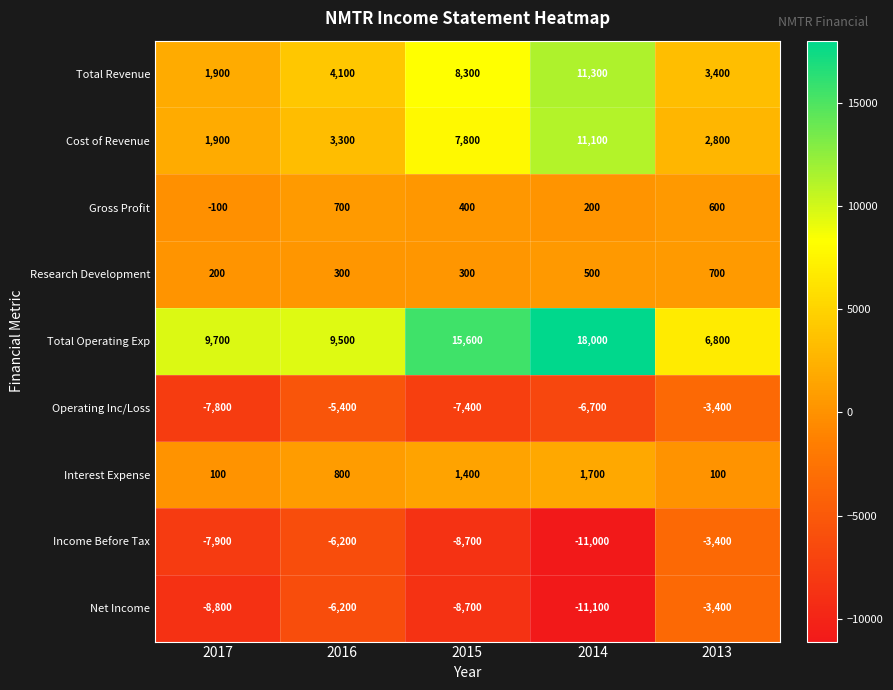

Which category has the highest value across all series?

2014